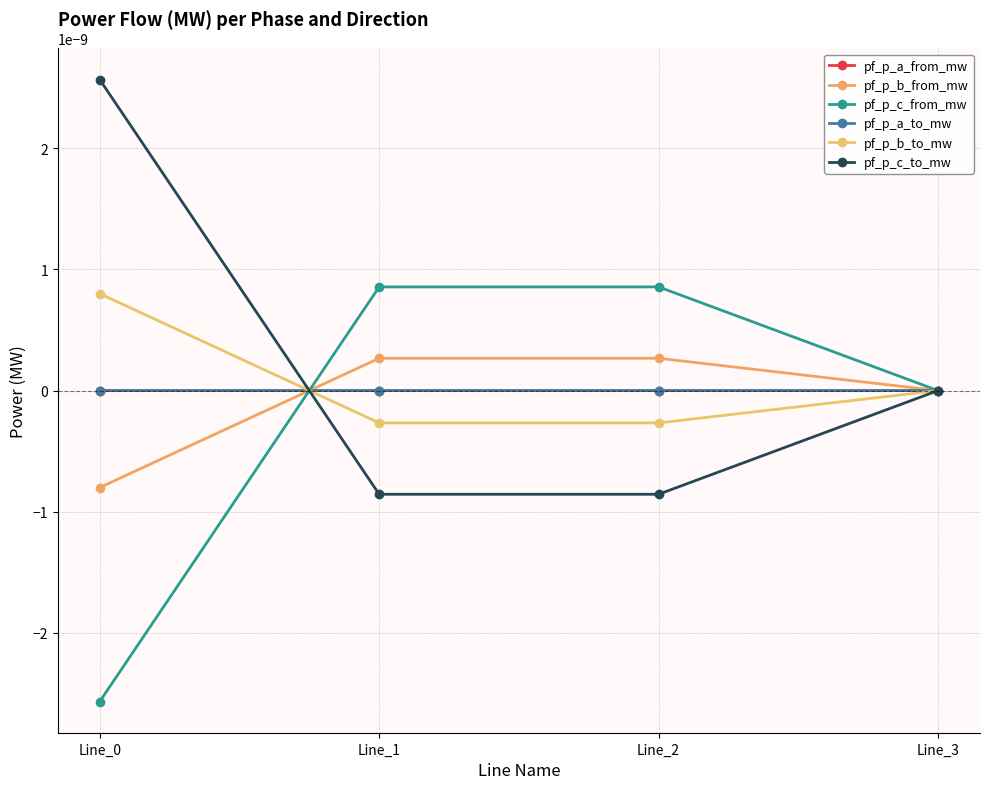

Is this an area chart (filled region under the line)?

No